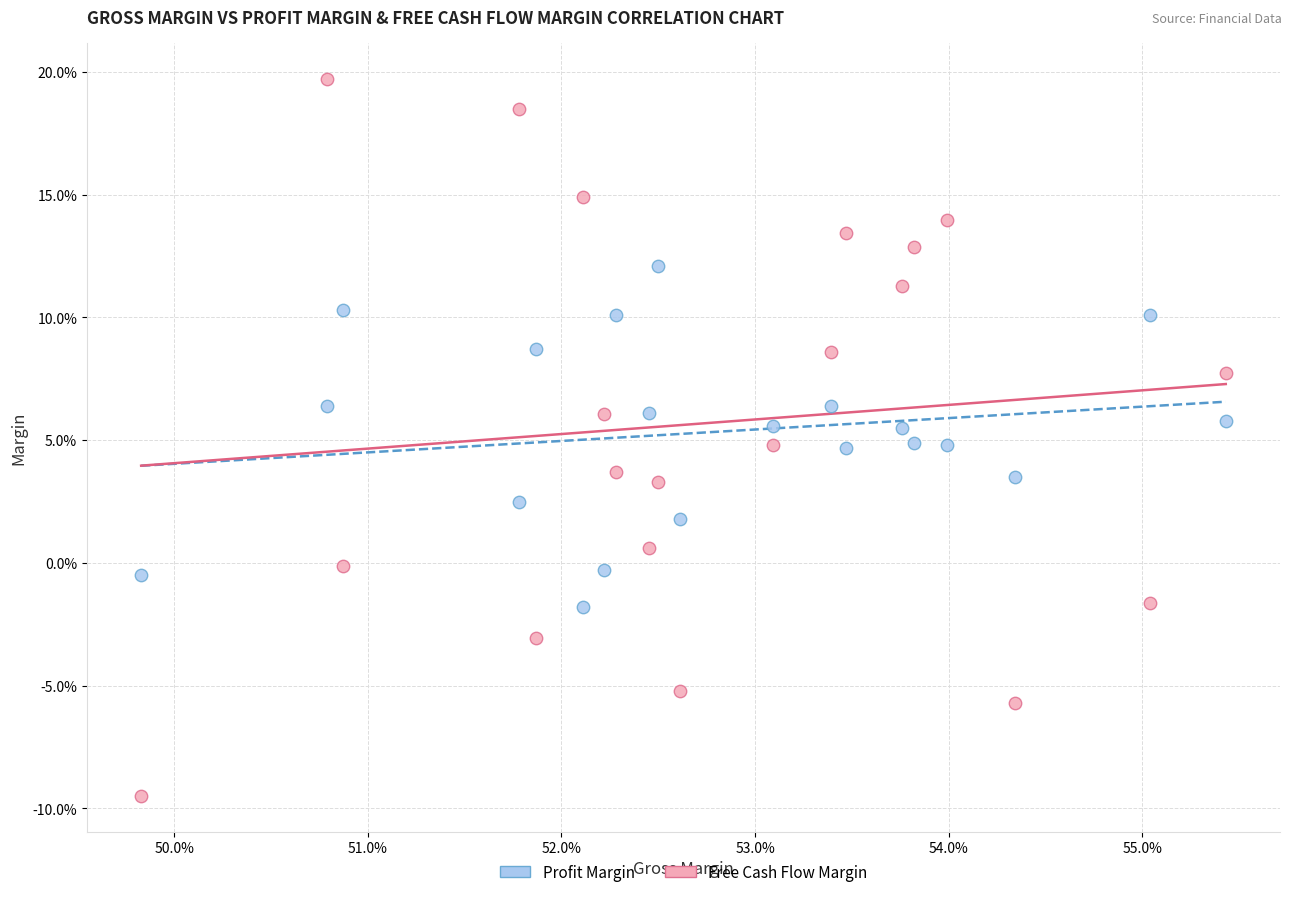

Which series reaches the minimum Y coordinate?

Free Cash Flow Margin